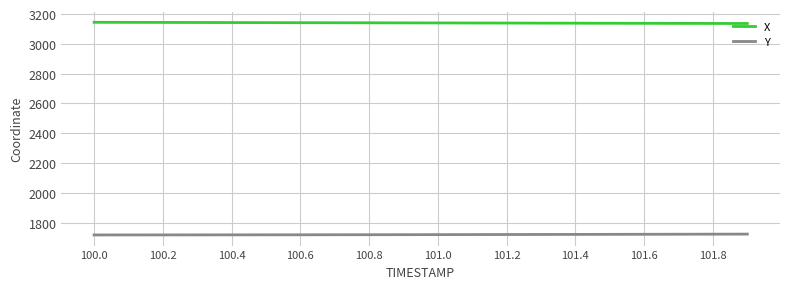

Which series has the largest total across all categories?

X